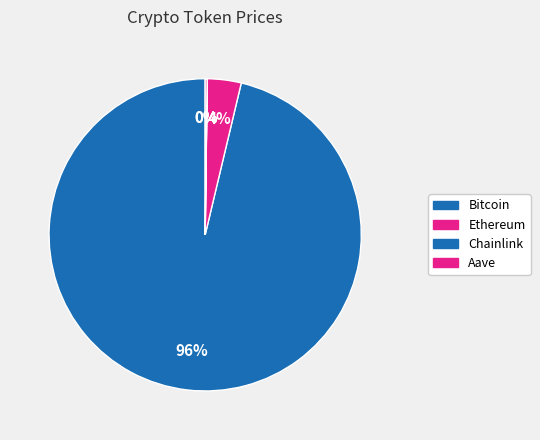

What portion of the pie excludes Chainlink?

100.0%